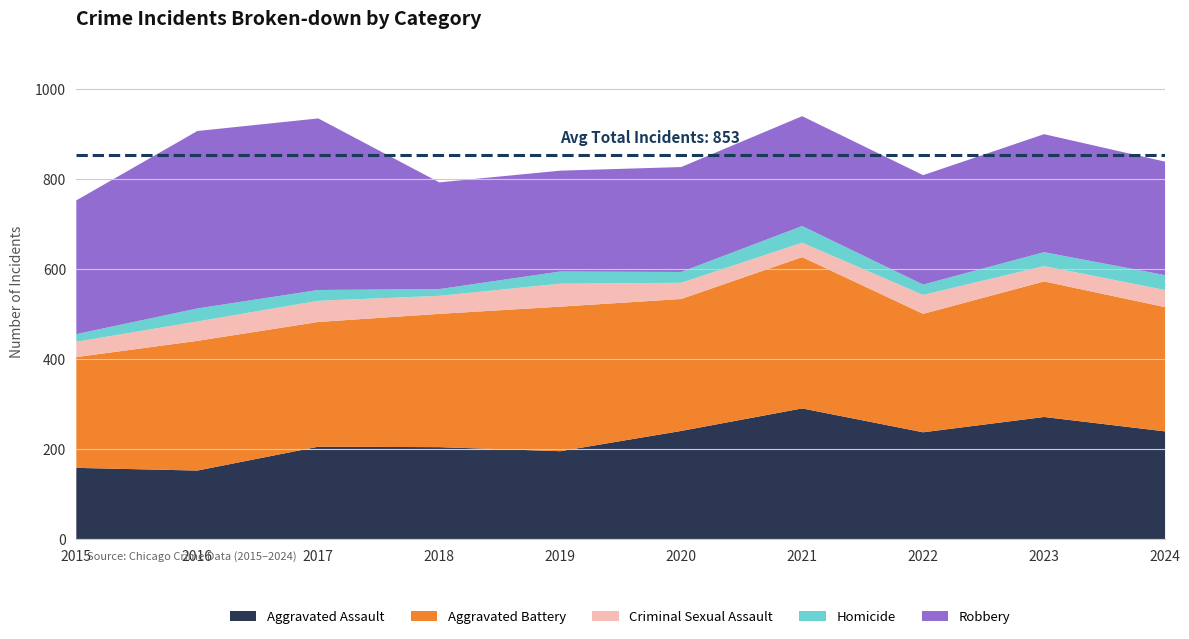

Which series has the largest total across all categories?

Aggravated Battery